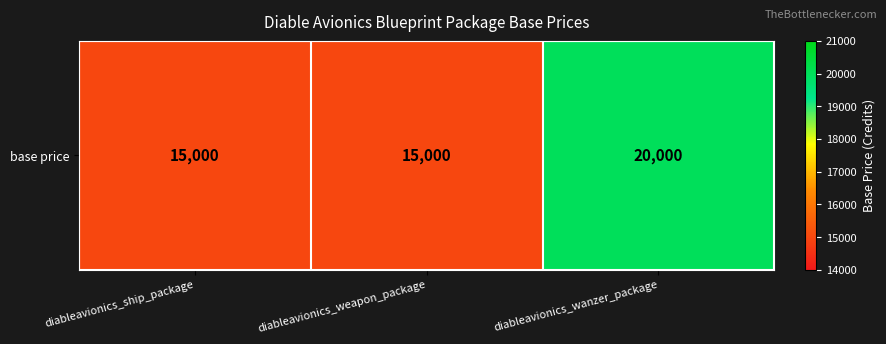

At which category does the chart reach its minimum across all series?

diableavionics_ship_package